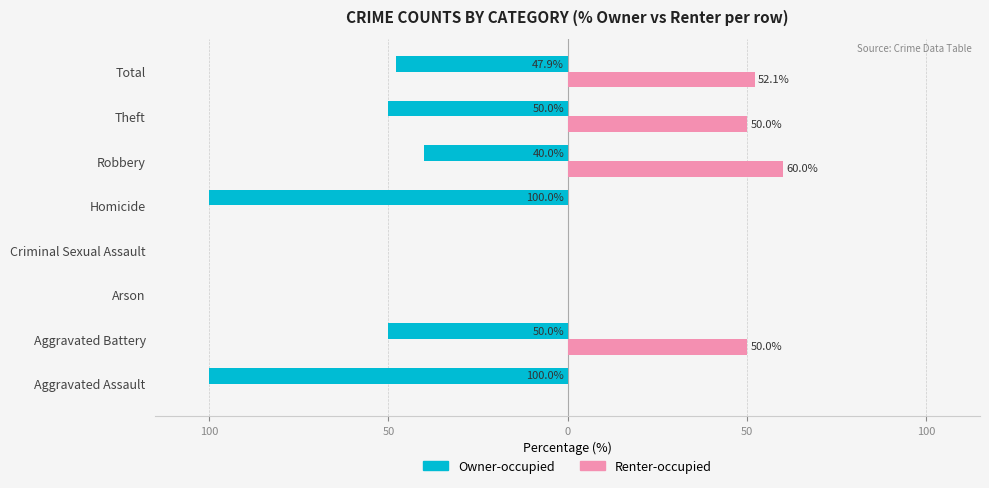

What are all the series names shown in the legend?

Owner-occupied, Renter-occupied